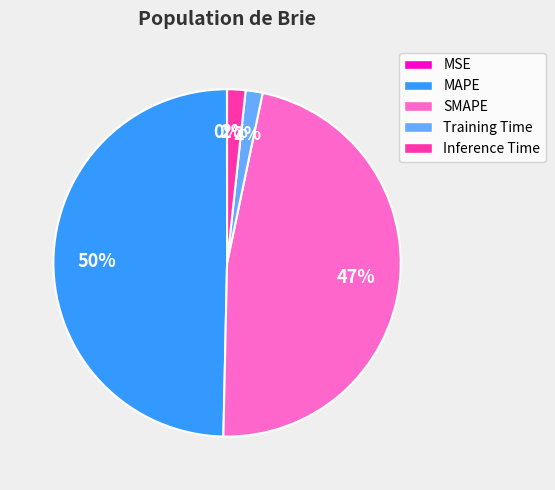

To the nearest percent, what percentage of the pie is SMAPE?

47%